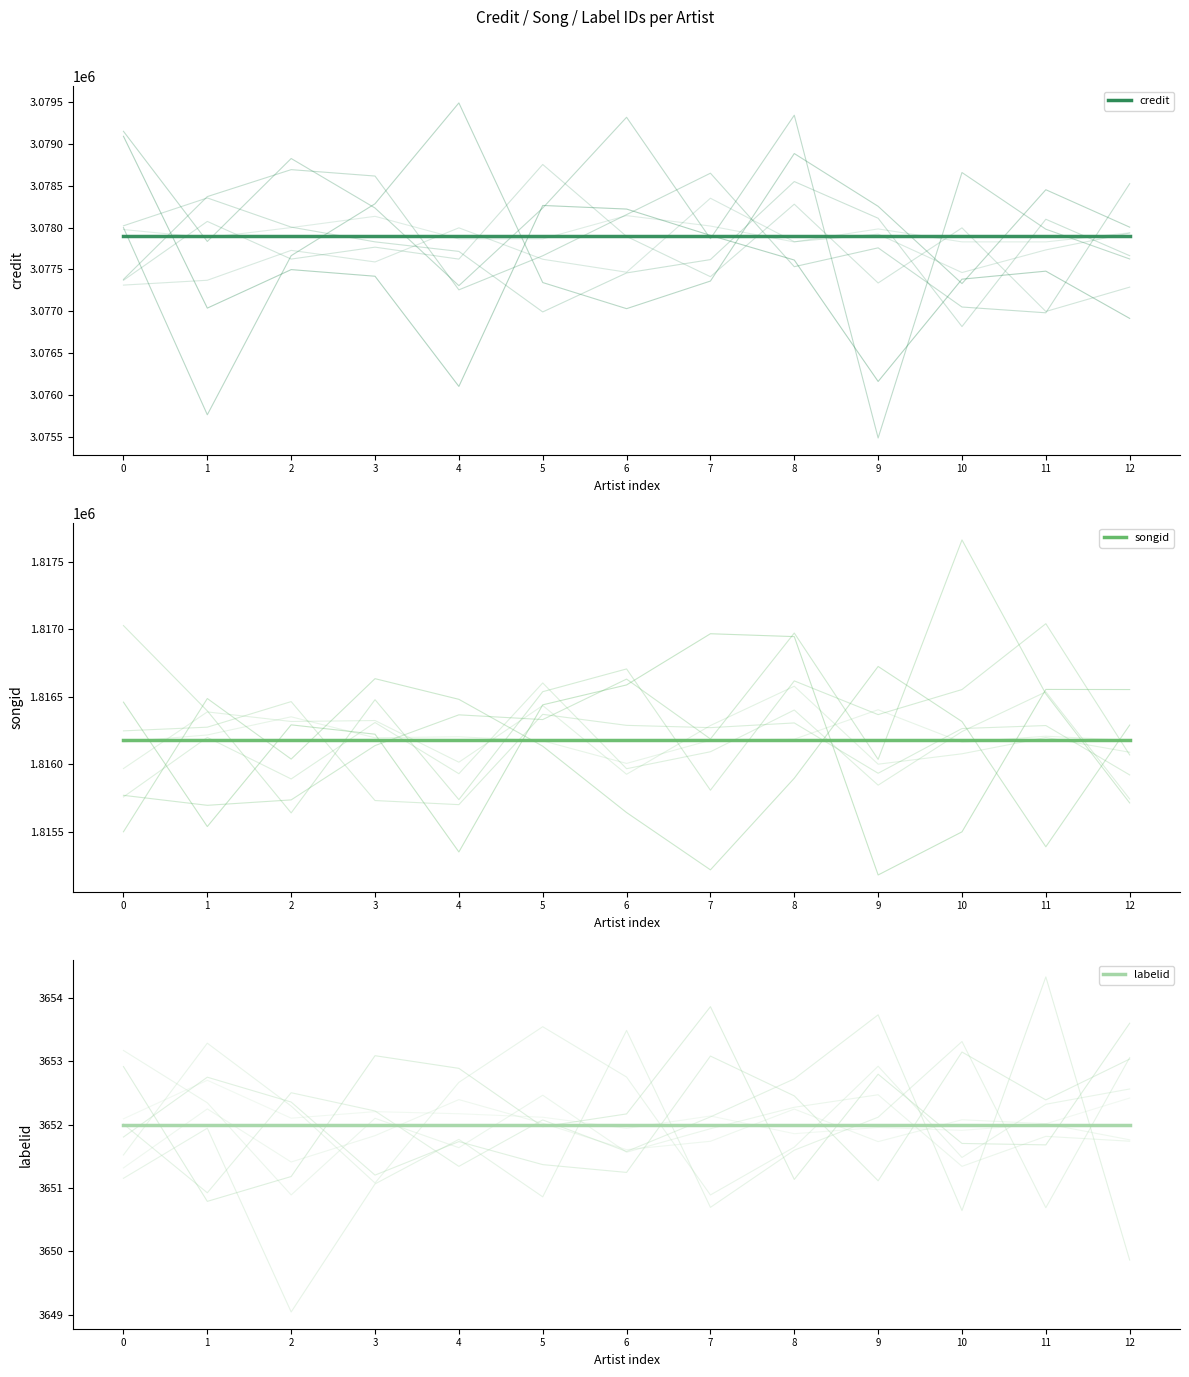

After their last crossing, which series has the higher values: songid or songid_sample_0?

songid